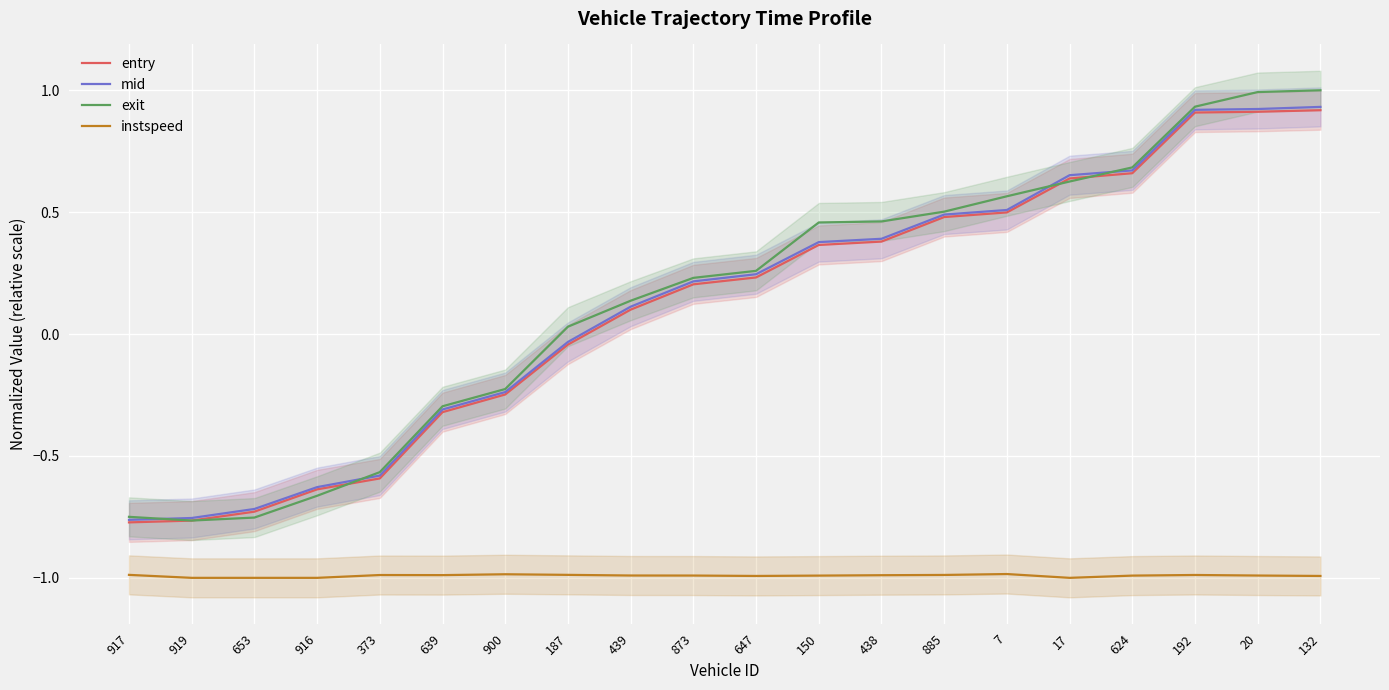

What is the value of the entry point at the 4th from the left?

-0.6